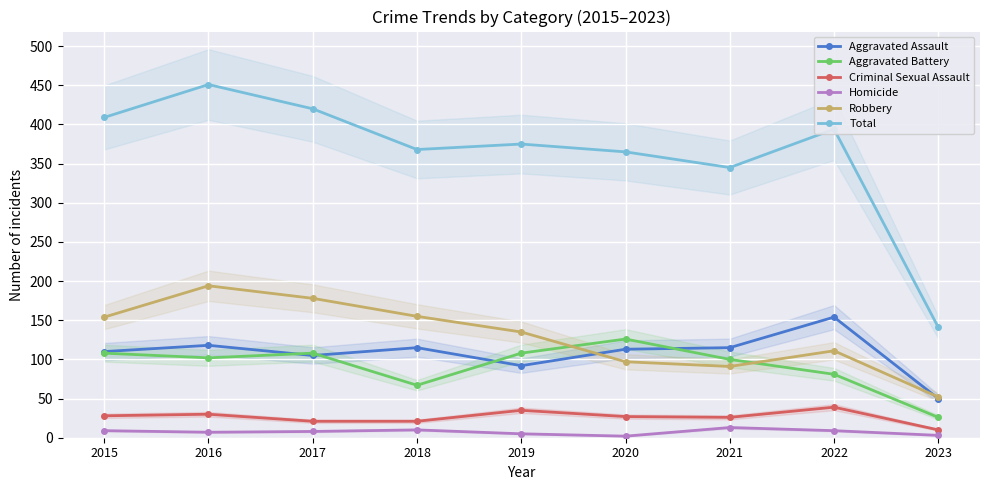

True or false: Aggravated Battery and Aggravated Assault cross at least once.

True